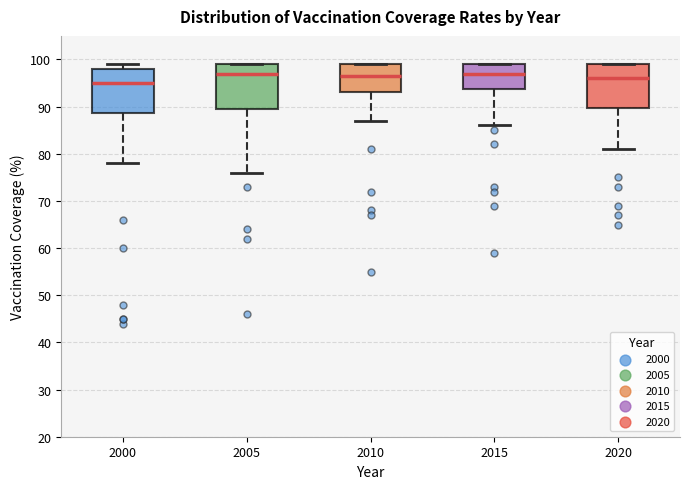

Where is the lower edge of the box at x = 2005 on the y-axis? The values are not printed on the chart, so give them approximately, as read against the axis.

90